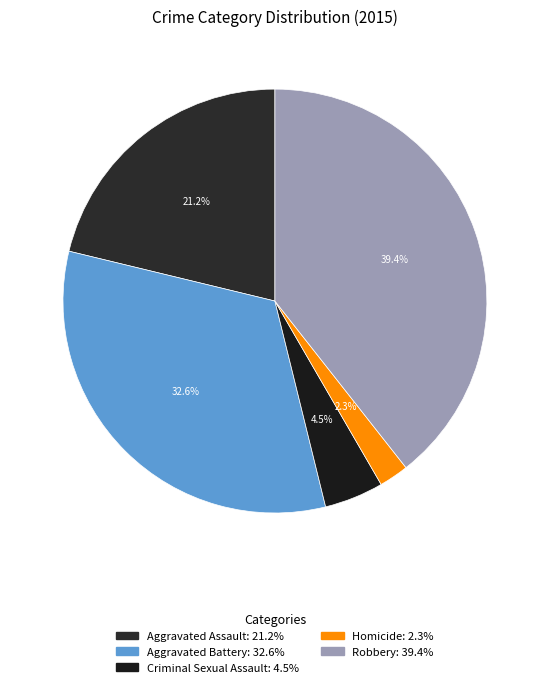

How many slices are in this pie chart?

5